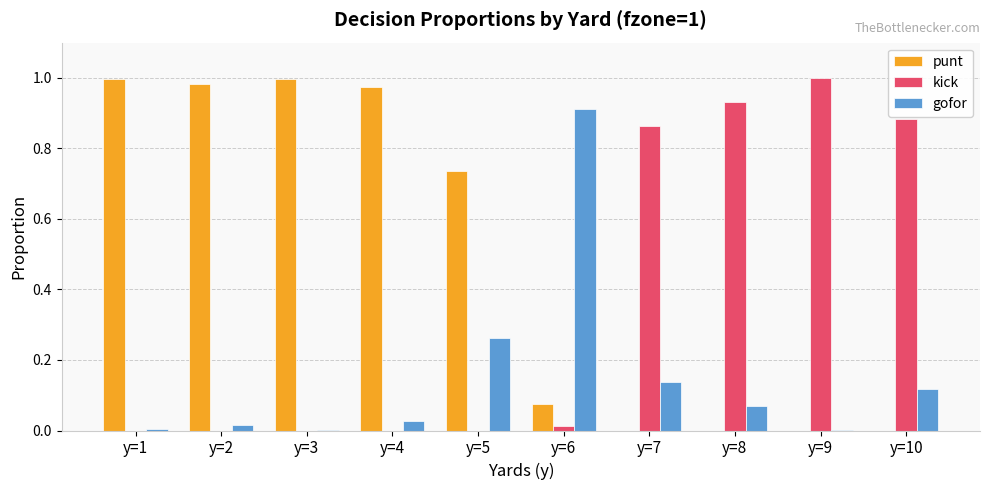

What is the sum of all punt values?

4.8